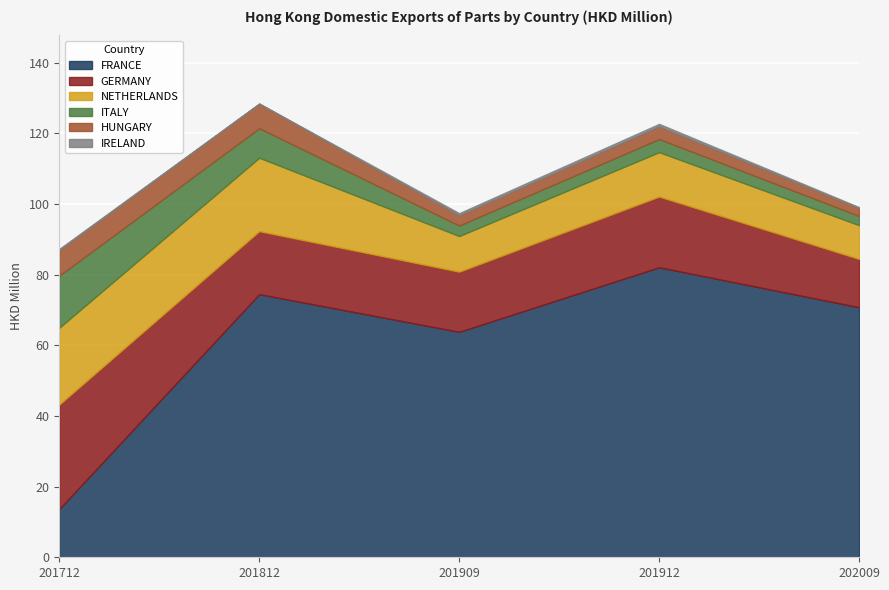

True or false: 201712 and 202009 cross at least once.

True